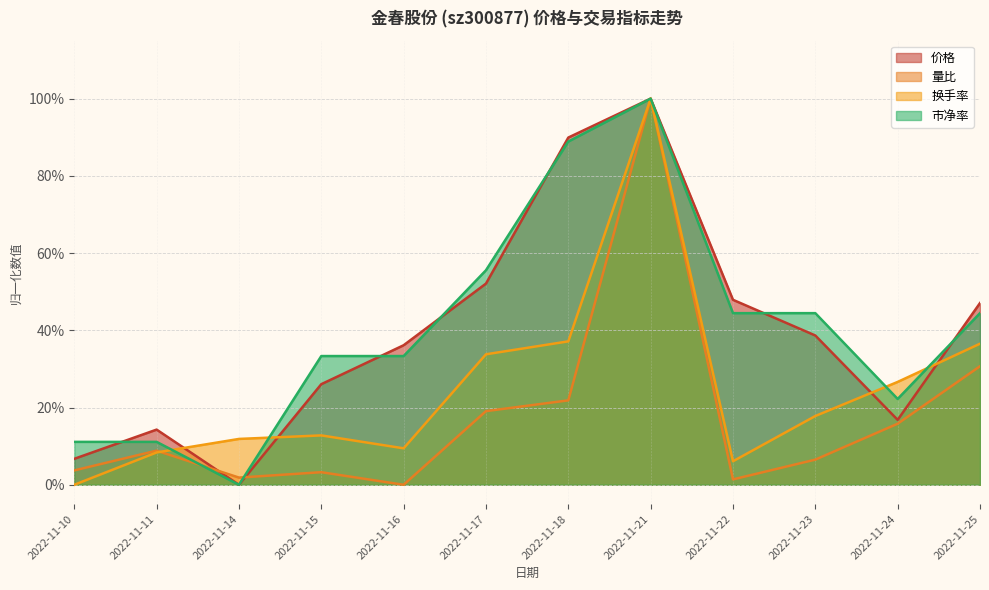

What is the difference between the maximum and minimum values in the 市净率 series?

1.0